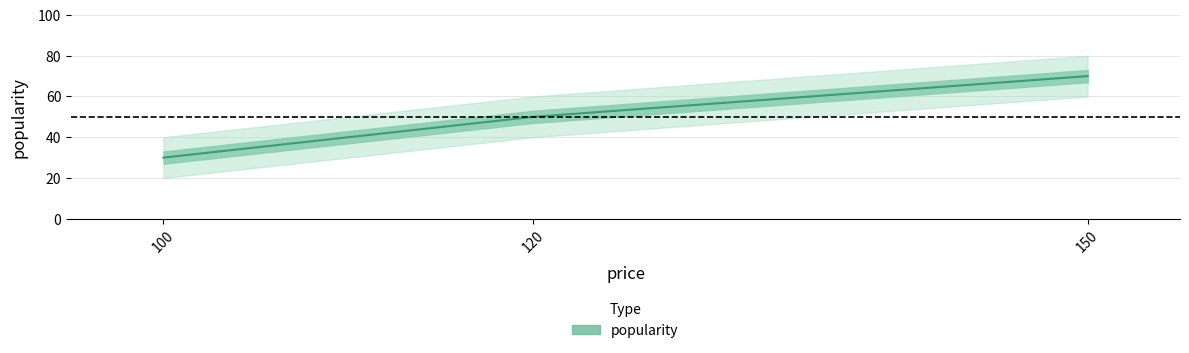

What position from the left is 150?

3